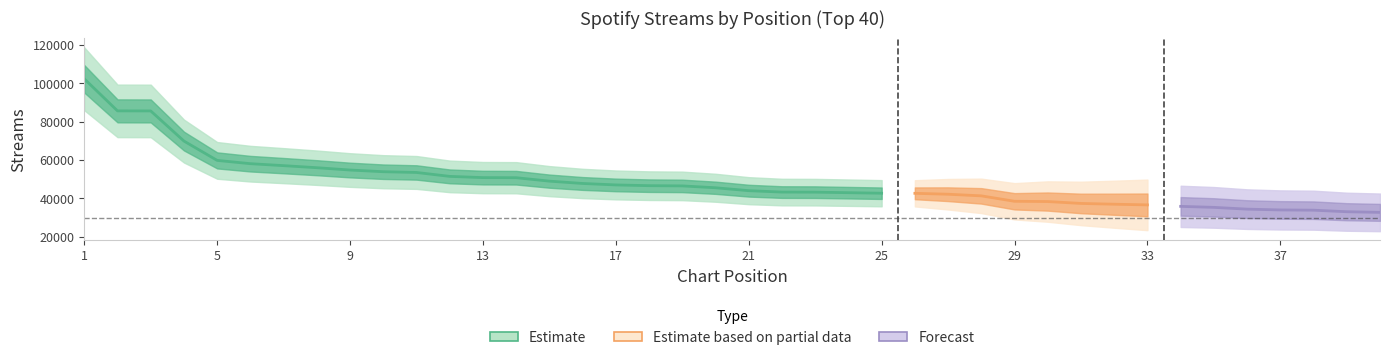

How many values are below 45547?

20